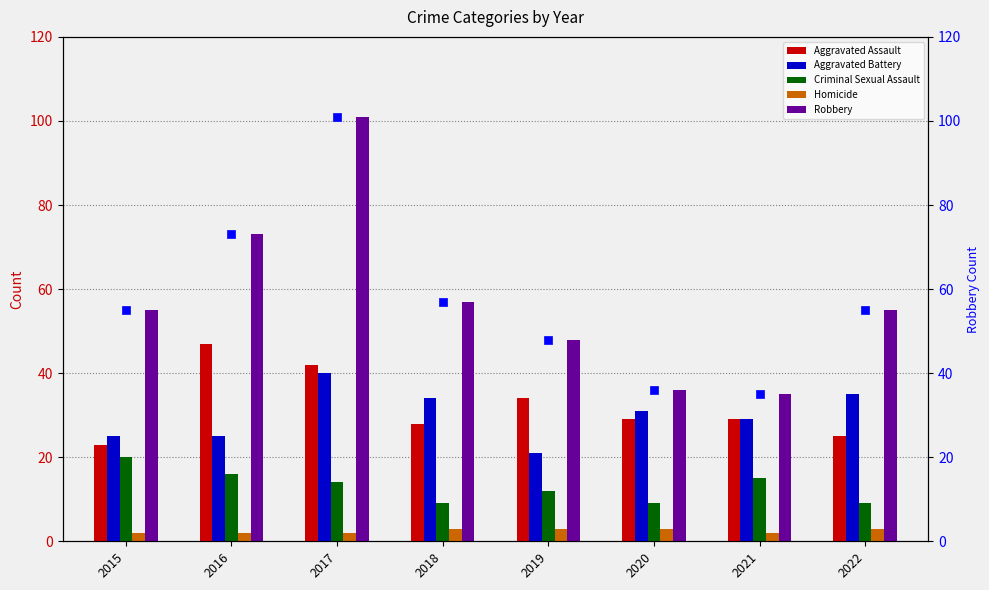

What is the total value across all series at 2016?

236